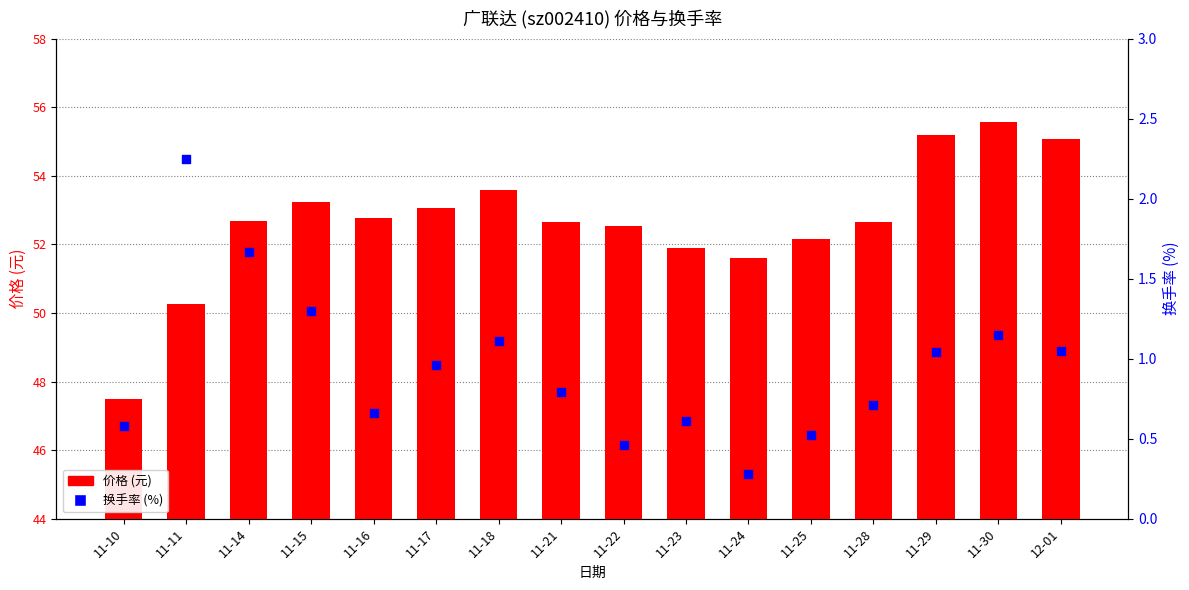

Which series contains the lowest Y value?

换手率 (%)